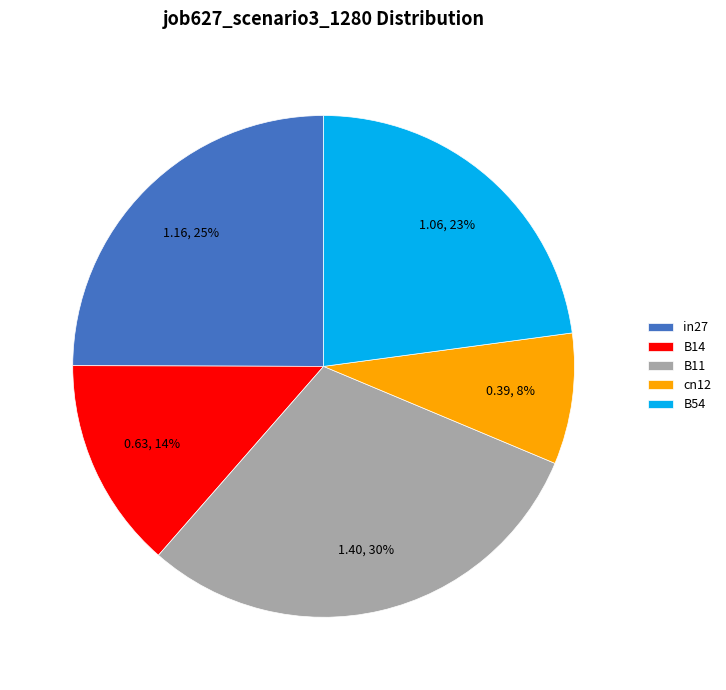

Which slice is the smallest?

cn12